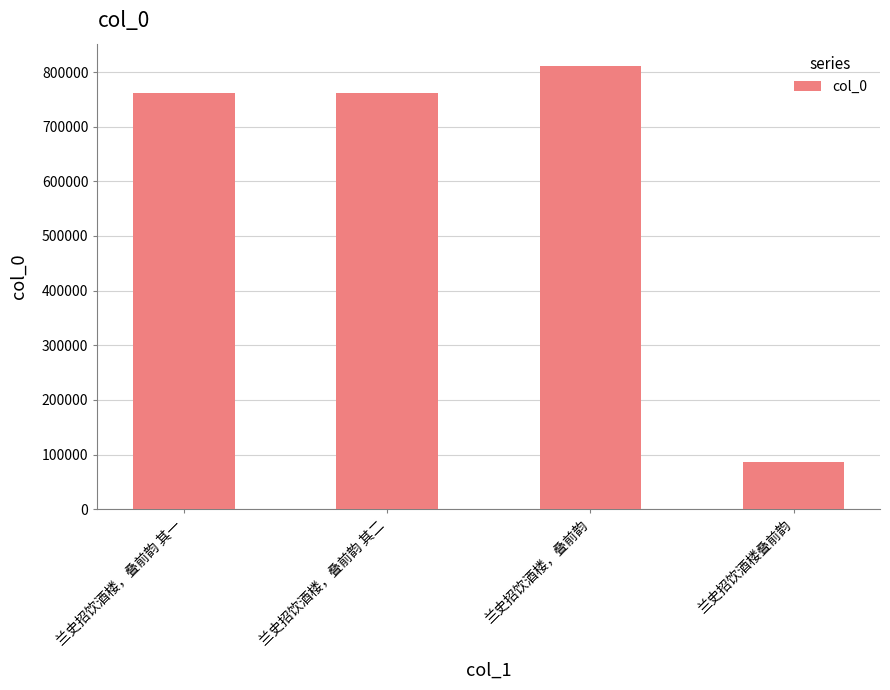

At which category does the chart reach its minimum across all series?

兰史招饮酒楼叠前韵